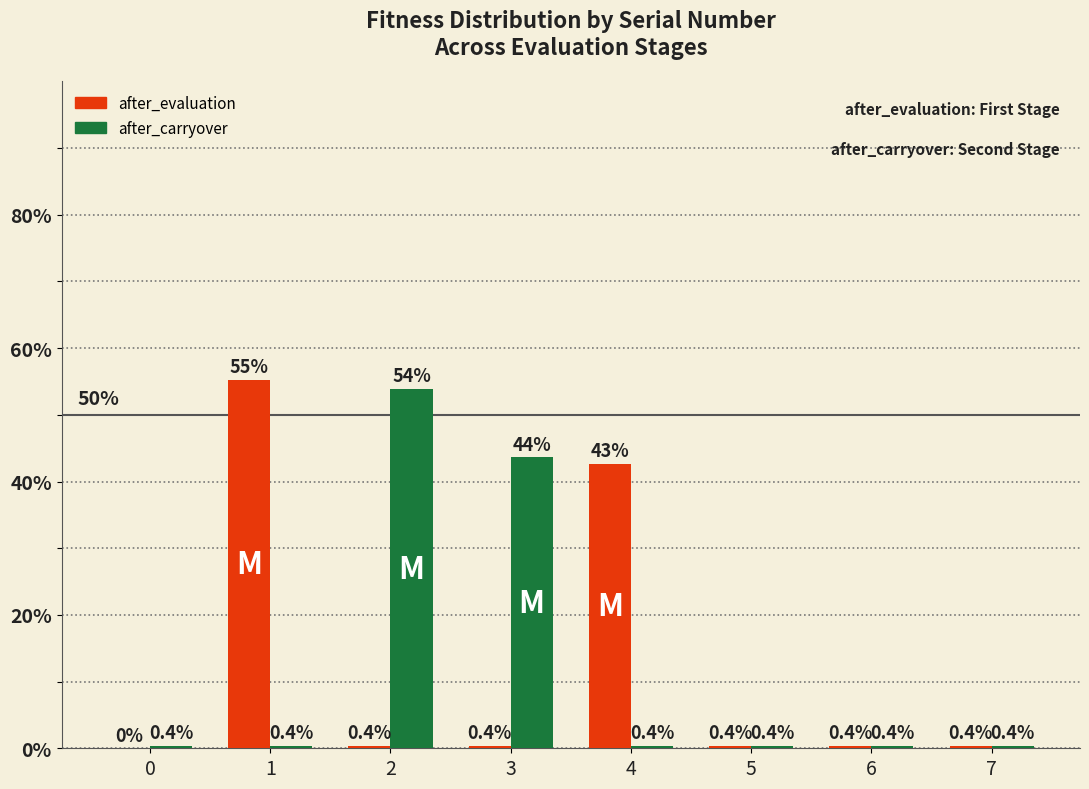

Read the after_evaluation value at 7.

0.4